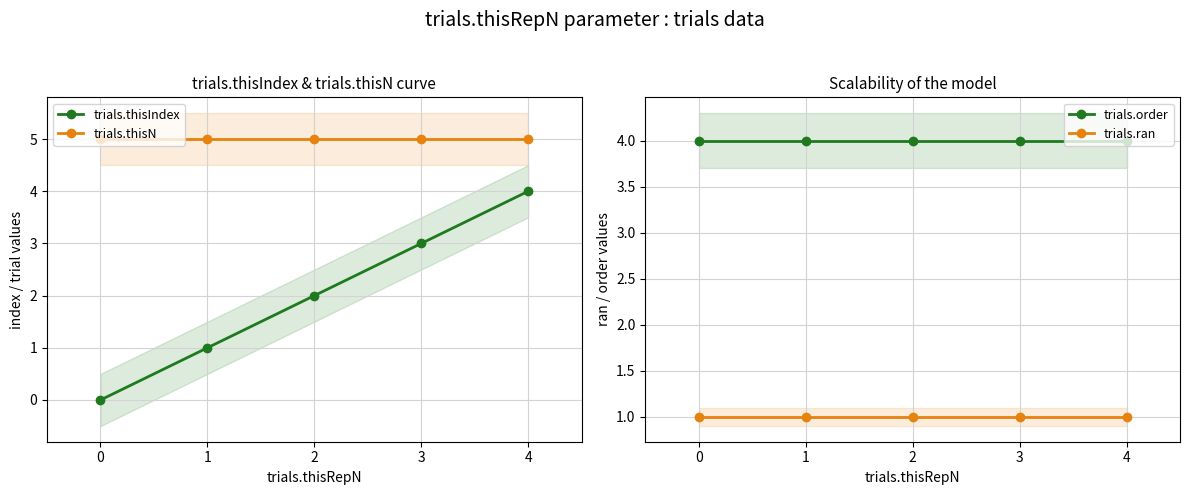

How many distinct data groups are displayed?

4